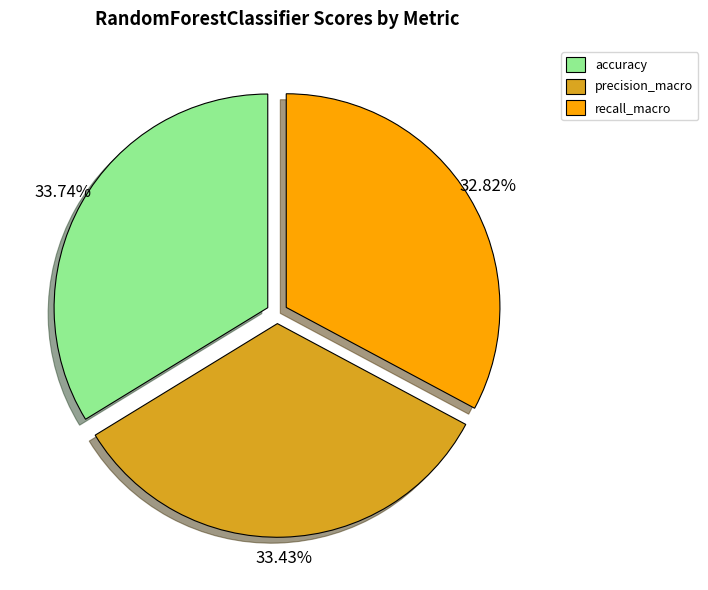

What is the ratio of the value at precision_macro to the value at recall_macro?

1.0